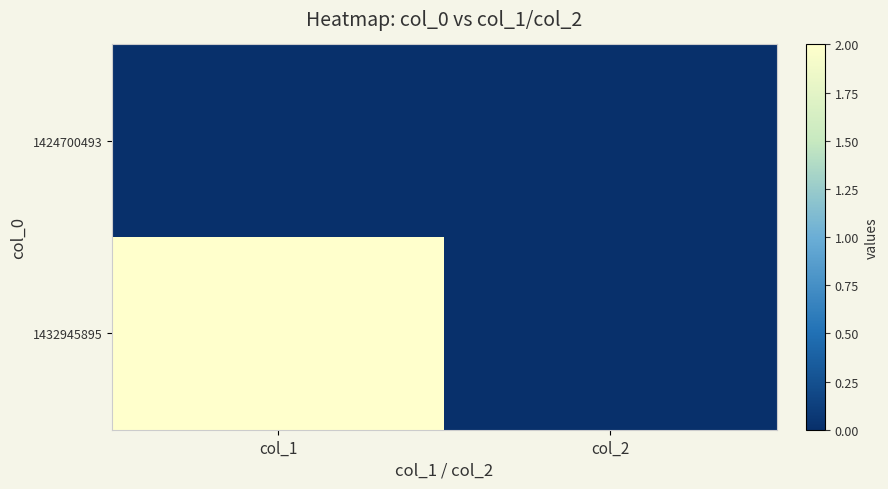

At how many categories does at least one series exceed 0?

1